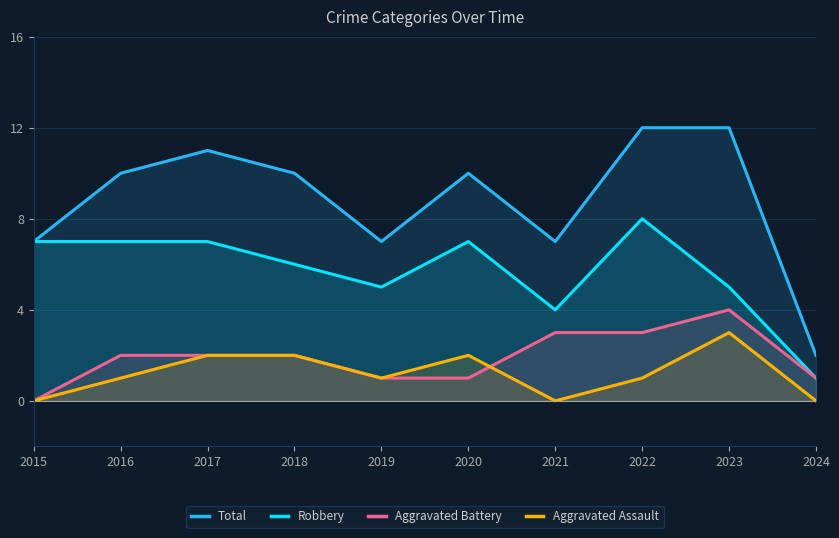

How many lines are shown in the chart?

4